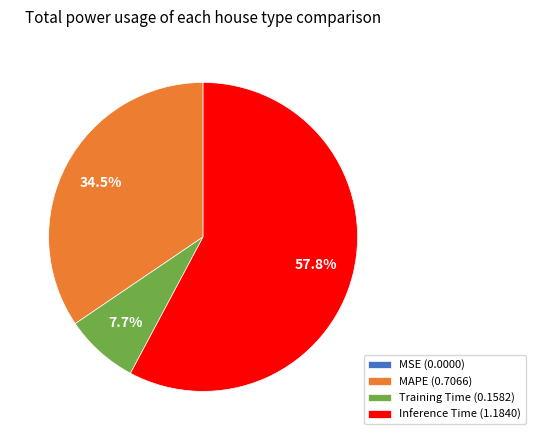

Does Inference Time (1.1840) represent more than half of the total?

Yes